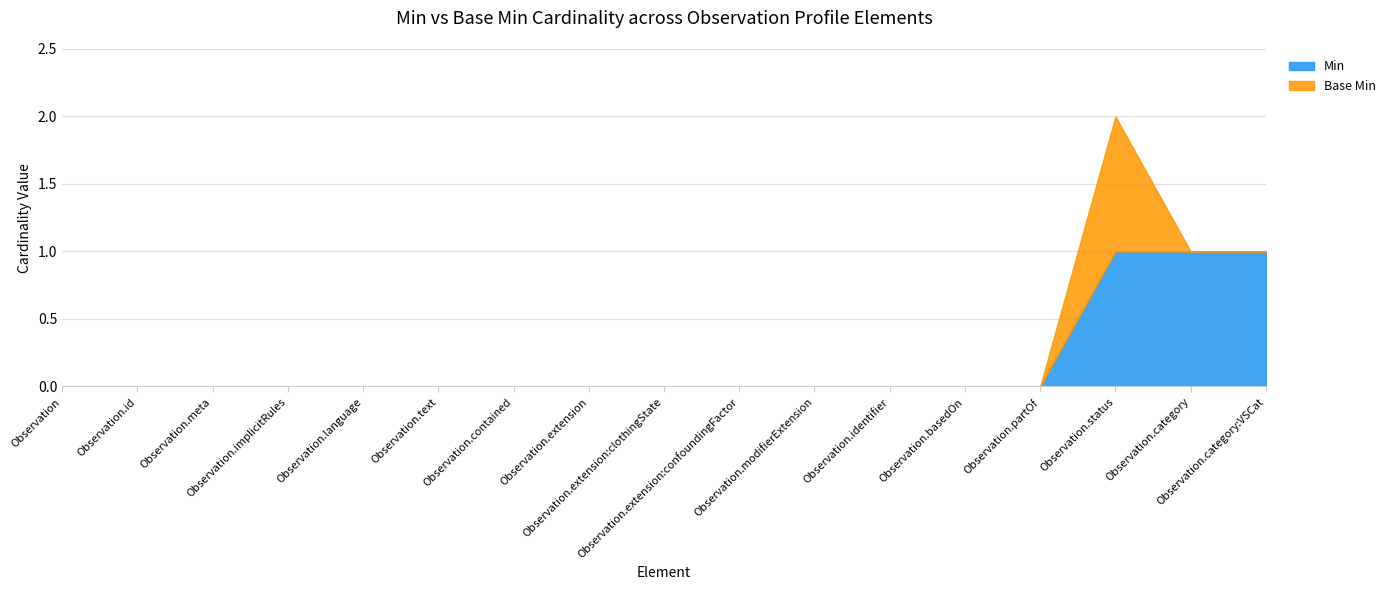

Which series has the largest total across all categories?

Min